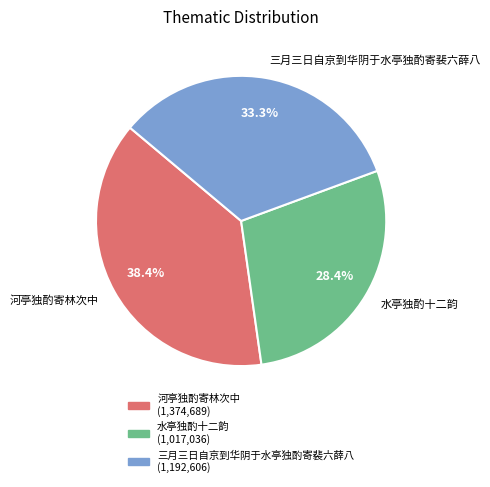

Rank the categories by value from highest to lowest.

河亭独酌寄林次中, 三月三日自京到华阴于水亭独酌寄裴六薛八, 水亭独酌十二韵